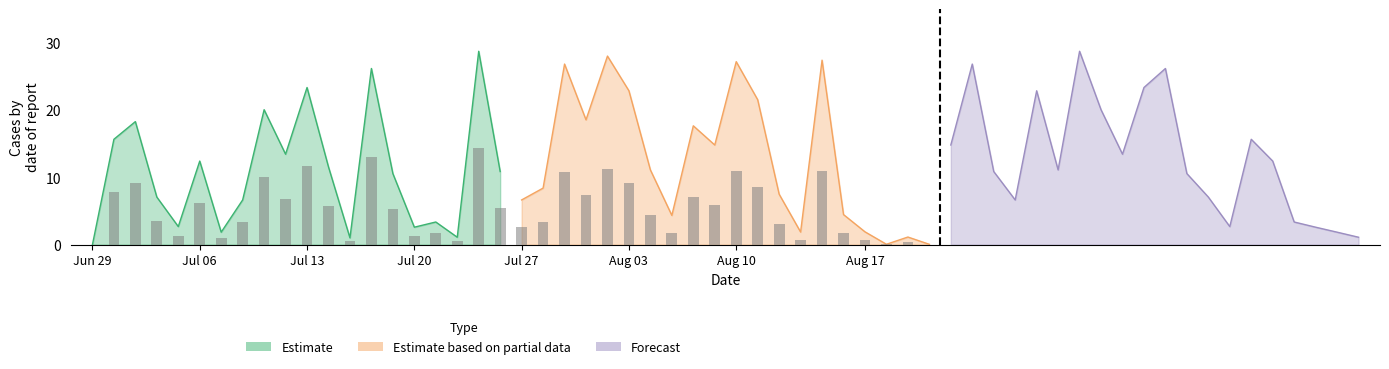

Is the value of Estimate at Aug 17 greater than the value of Forecast at 12?

No